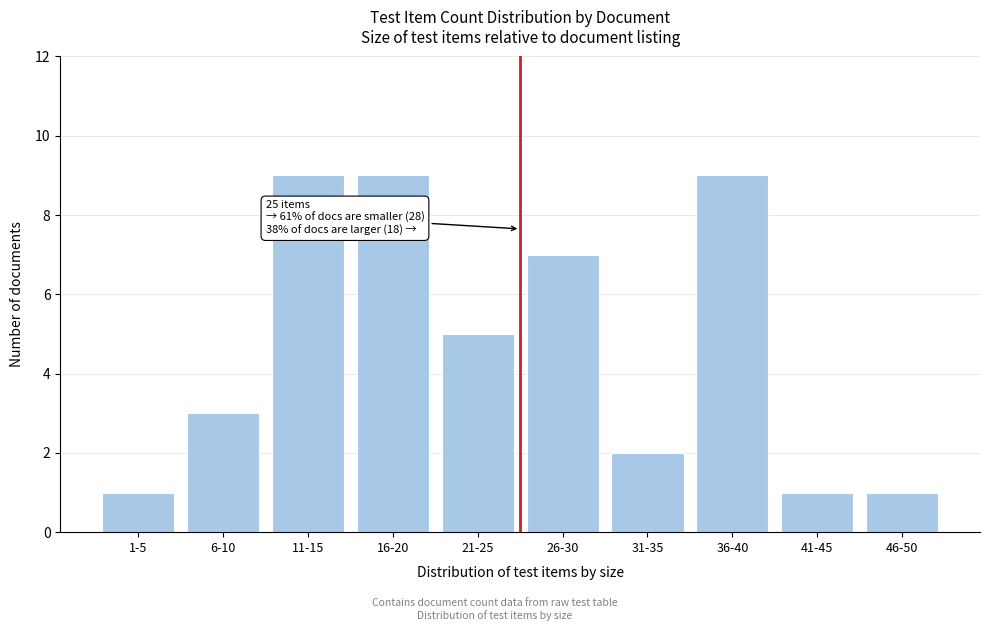

Reading left to right, list all the values displayed in this chart.

1	3	9	9	5	7	2	9	1	1